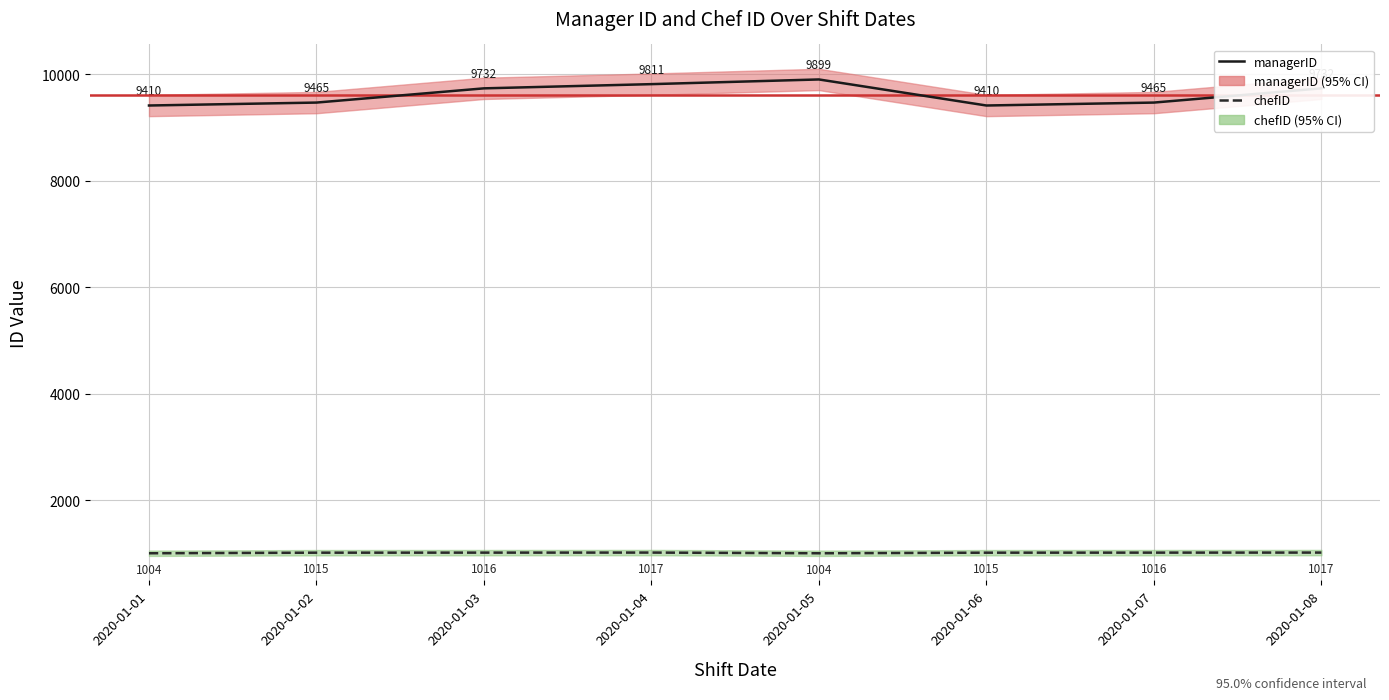

Count the managerID values in the range 9465 to 9811.

5